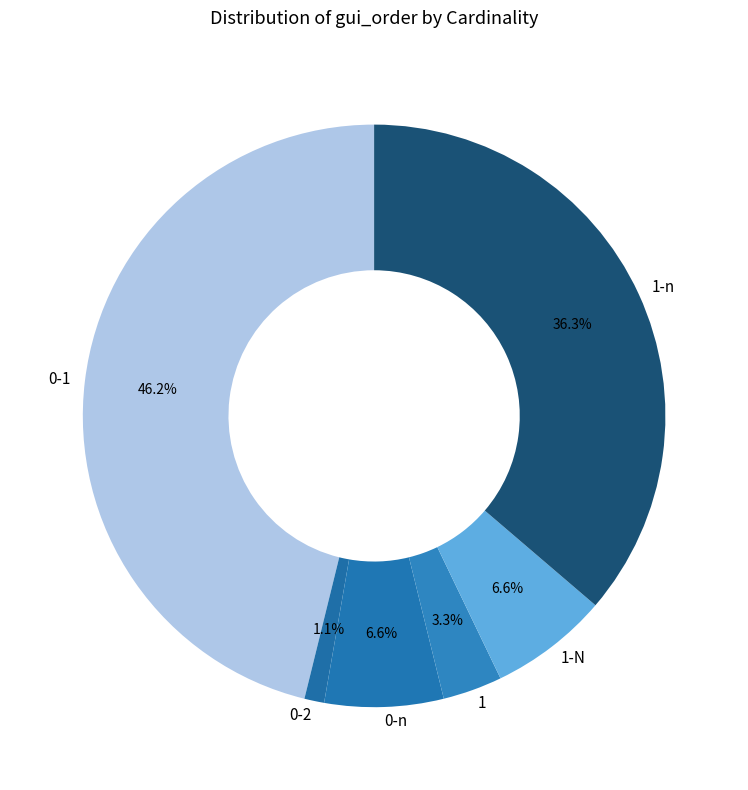

Is there a majority slice in this chart?

No